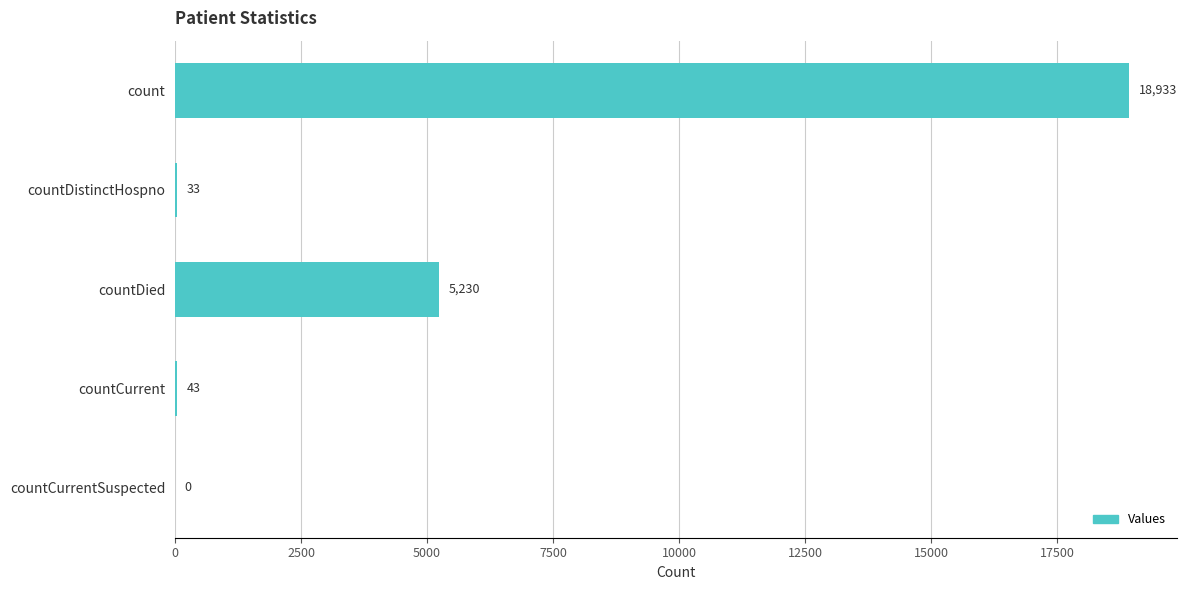

How many values are above zero?

4